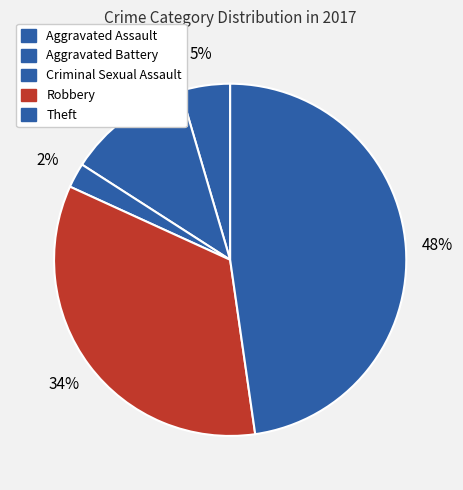

Is it true that Criminal Sexual Assault is 1% of the pie?

False